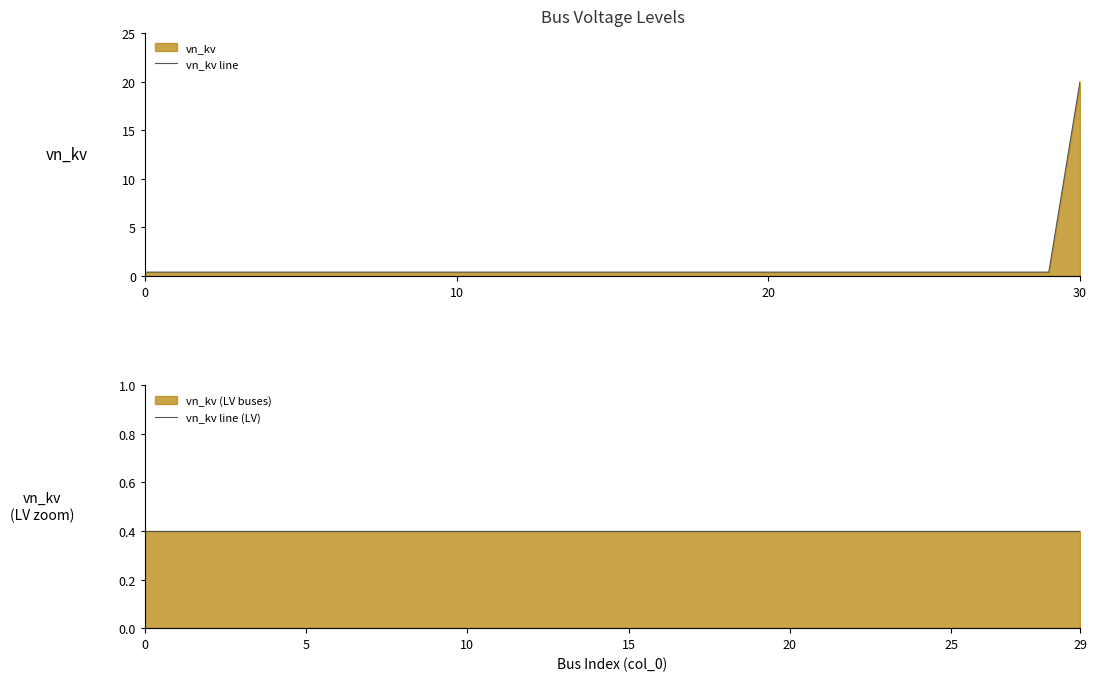

Reading right to left, list all the values displayed in this chart.

30=20.0	29=0.4	28=0.4	27=0.4	26=0.4	25=0.4	24=0.4	23=0.4	22=0.4	21=0.4	20=0.4	19=0.4	18=0.4	17=0.4	16=0.4	15=0.4	14=0.4	13=0.4	12=0.4	11=0.4	10=0.4	9=0.4	8=0.4	7=0.4	6=0.4	5=0.4	4=0.4	3=0.4	2=0.4	1=0.4	0=0.4